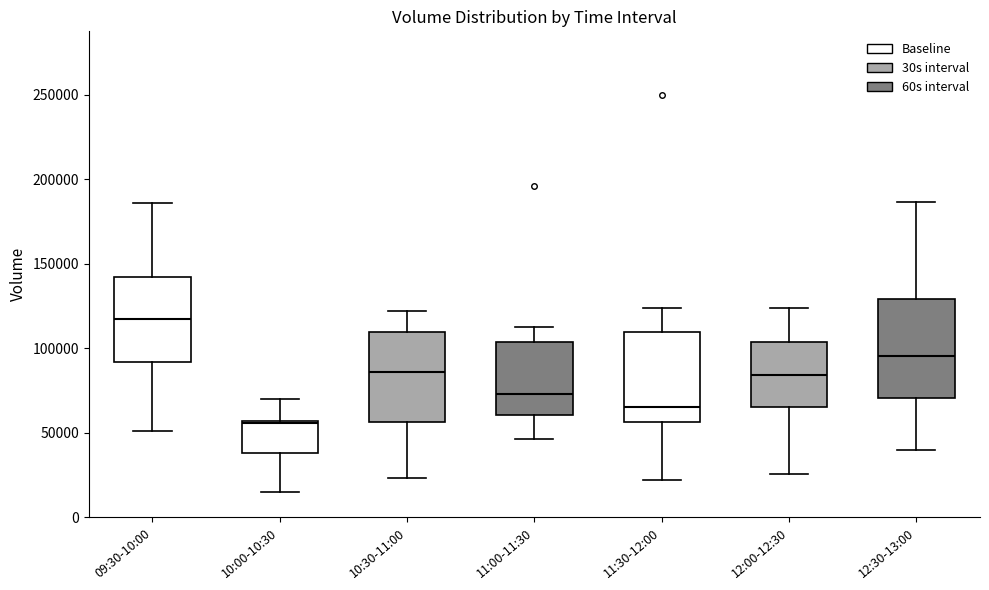

Reading left to right, transcribe this box plot: for each box, give where its median line is, the range the box spans, and where its two whiskers end, as read against the y-axis. The values are not printed on the chart, so give them approximately, as read against the axis.

09:30-10:00: median 115000, box 90000 to 140000, whiskers 50000 to 185000
10:00-10:30: median 55000, box 40000 to 55000, whiskers 15000 to 70000
10:30-11:00: median 85000, box 55000 to 110000, whiskers 25000 to 120000
11:00-11:30: median 75000, box 60000 to 105000, whiskers 45000 to 110000
11:30-12:00: median 65000, box 55000 to 110000, whiskers 20000 to 125000
12:00-12:30: median 85000, box 65000 to 105000, whiskers 25000 to 125000
12:30-13:00: median 95000, box 70000 to 130000, whiskers 40000 to 185000